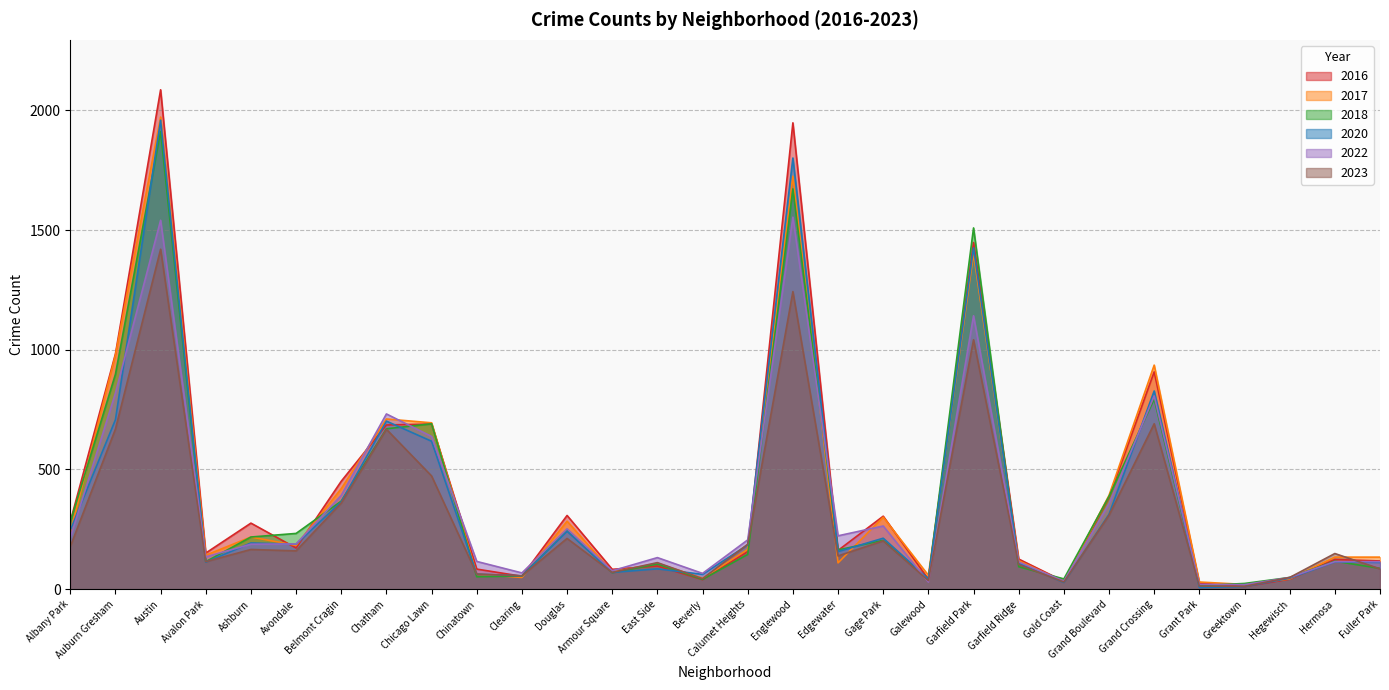

What is the minimum value for 2016?

11